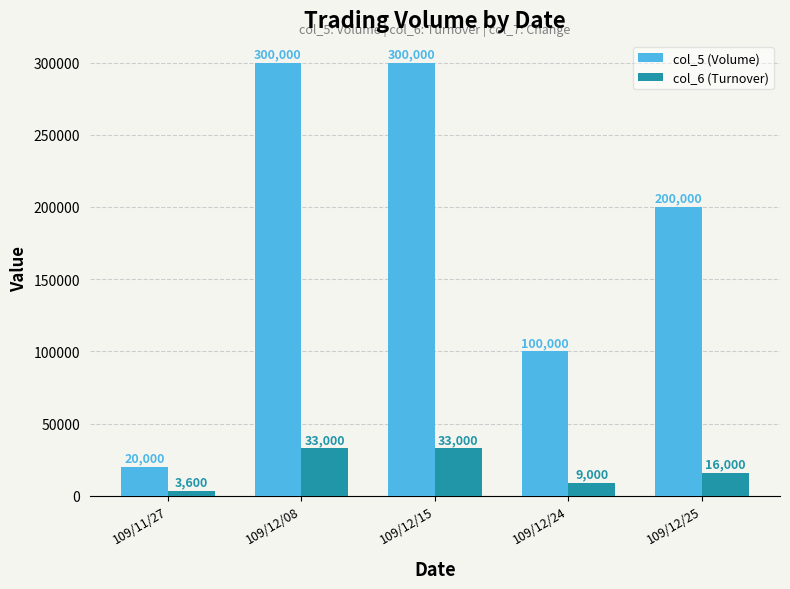

Reading right to left, list all the values displayed in this chart.

col_5 (Volume): 109/12/25=200000	109/12/24=100000	109/12/15=300000	109/12/08=300000	109/11/27=20000
col_6 (Turnover): 109/12/25=16000	109/12/24=9000	109/12/15=33000	109/12/08=33000	109/11/27=3600